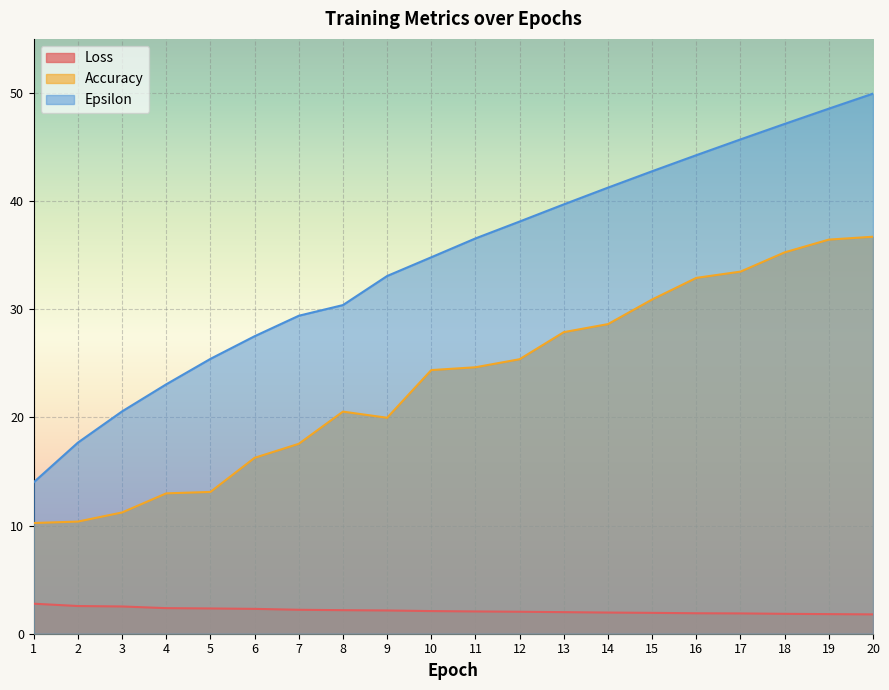

What is the minimum value for Epsilon?

14.0